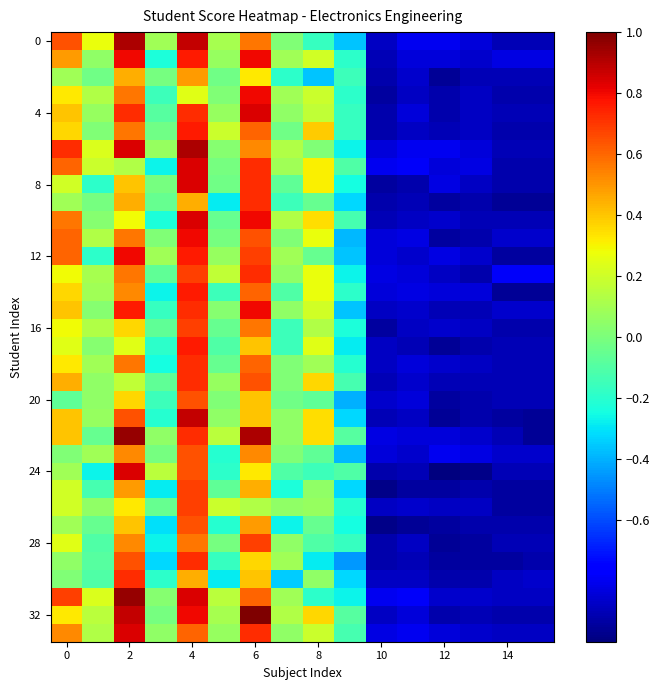

Count the number of categories in the chart.

16